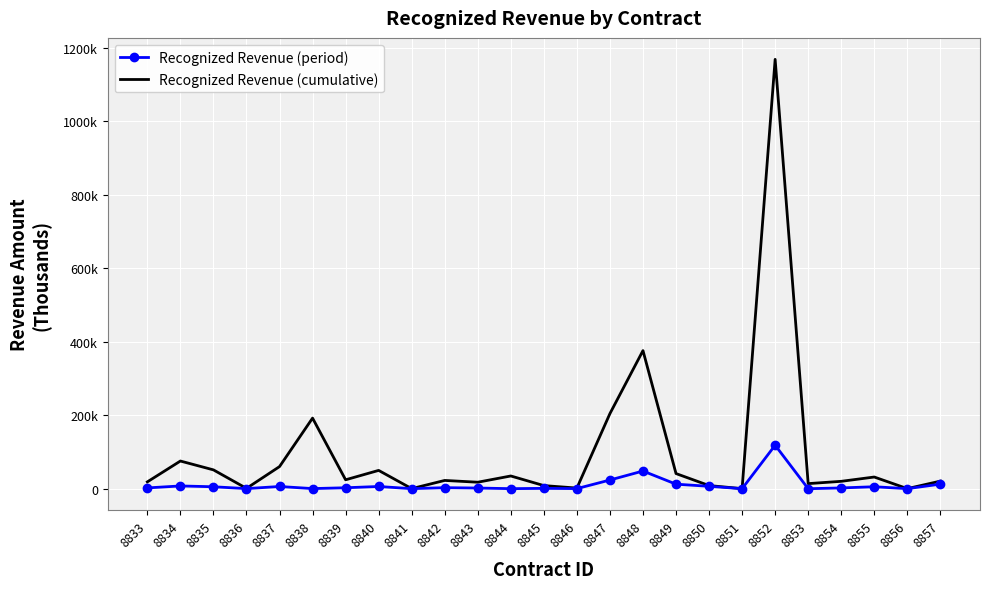

Where is the first local maximum for Recognized Revenue (period)?

8834